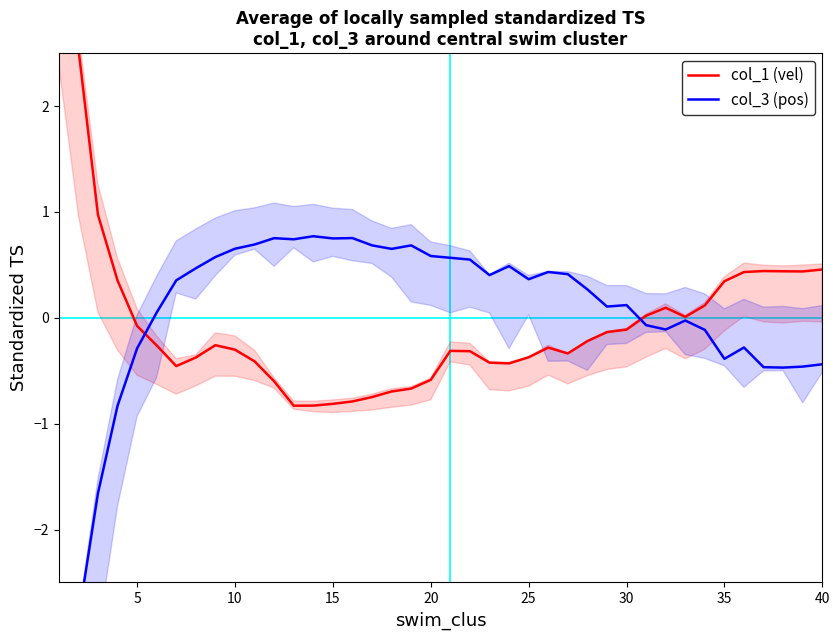

Rank the series by their maximum value, from lowest to highest.

col_3 (pos), col_1 (vel)